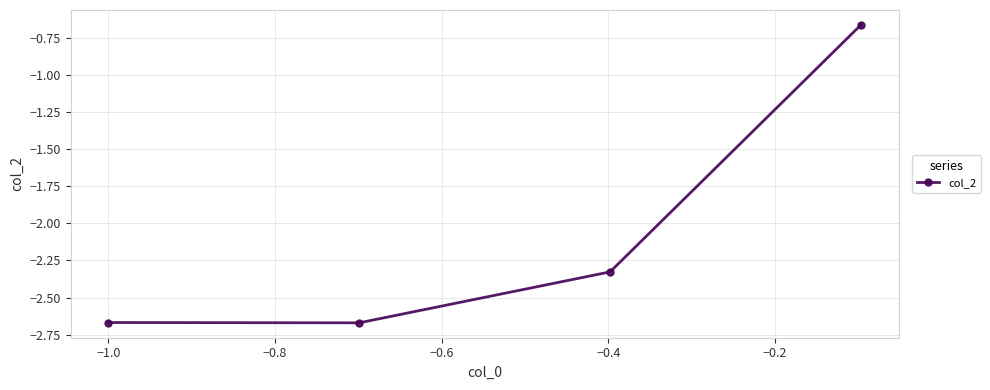

True or false: the data has more than 1 interior local peaks.

False